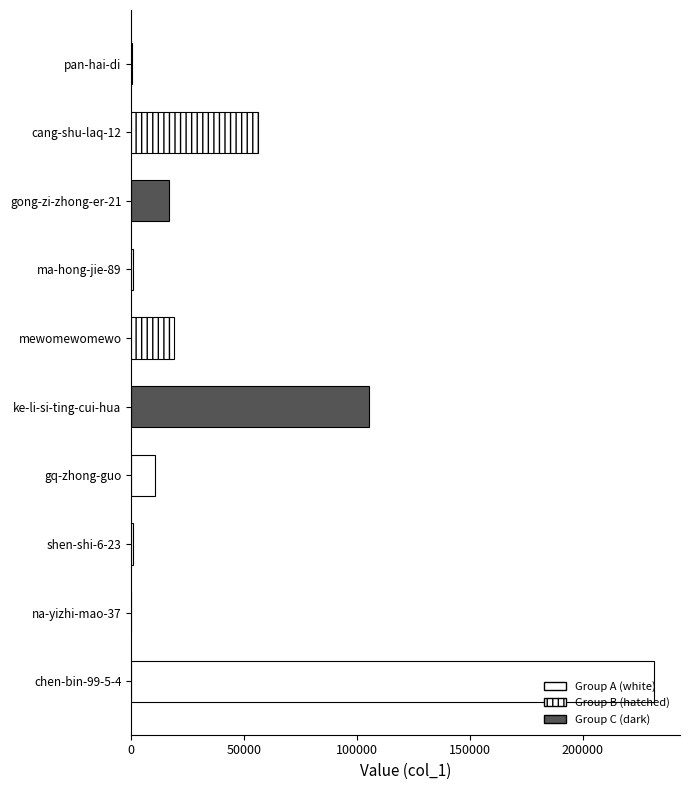

What is the sum of all values?

441011